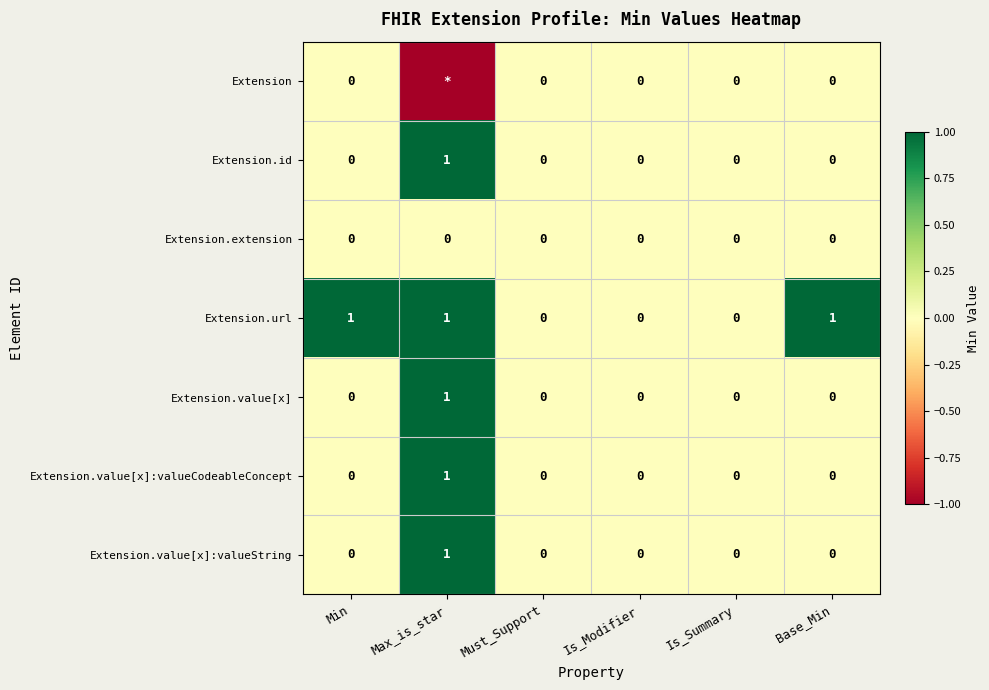

Between Is_Modifier and Base_Min, which series saw the biggest shift?

Extension.url